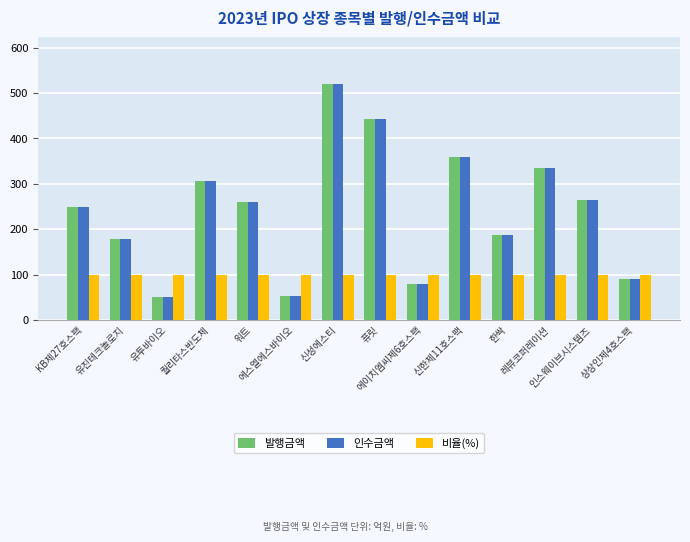

The value of 발행금액 at 퓨릿 is 442.7. True or false?

True